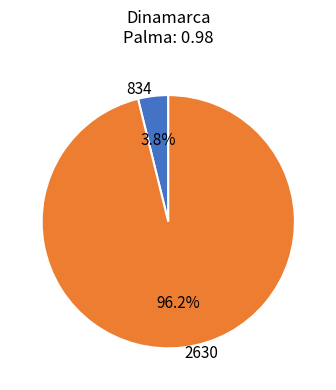

Does 834 represent more than half of the total?

No